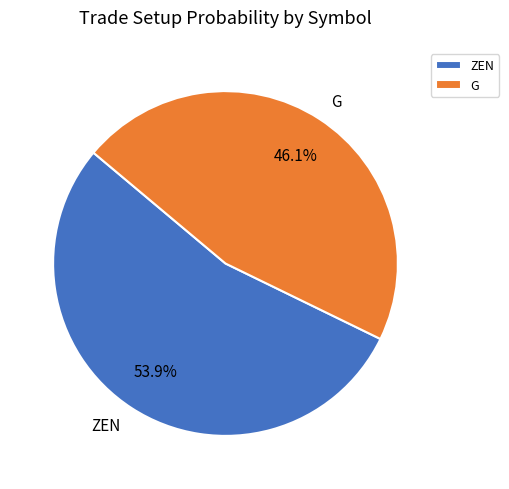

Which has a higher value, G or ZEN?

ZEN